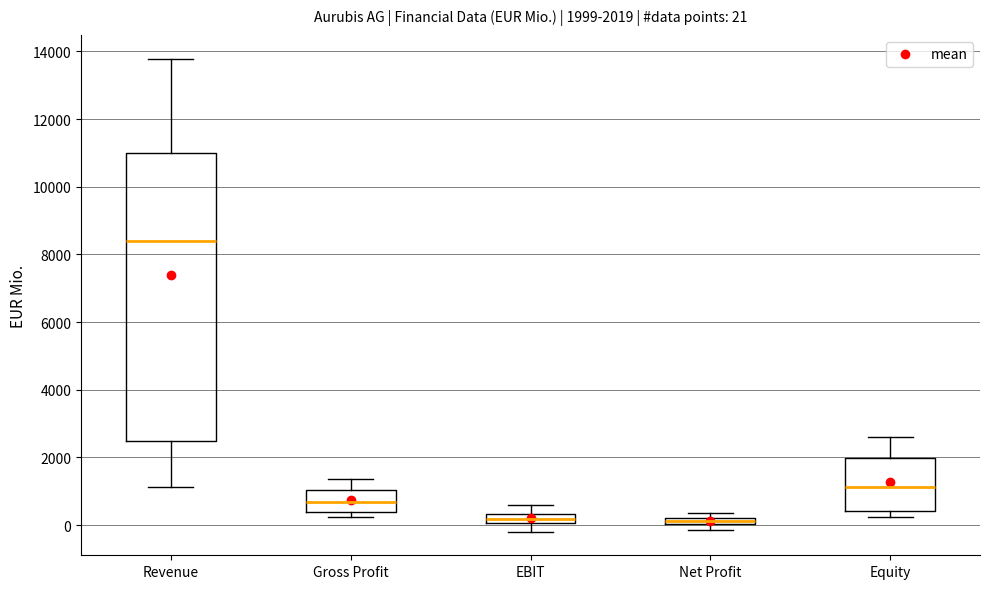

Which box has the highest median line?

Revenue